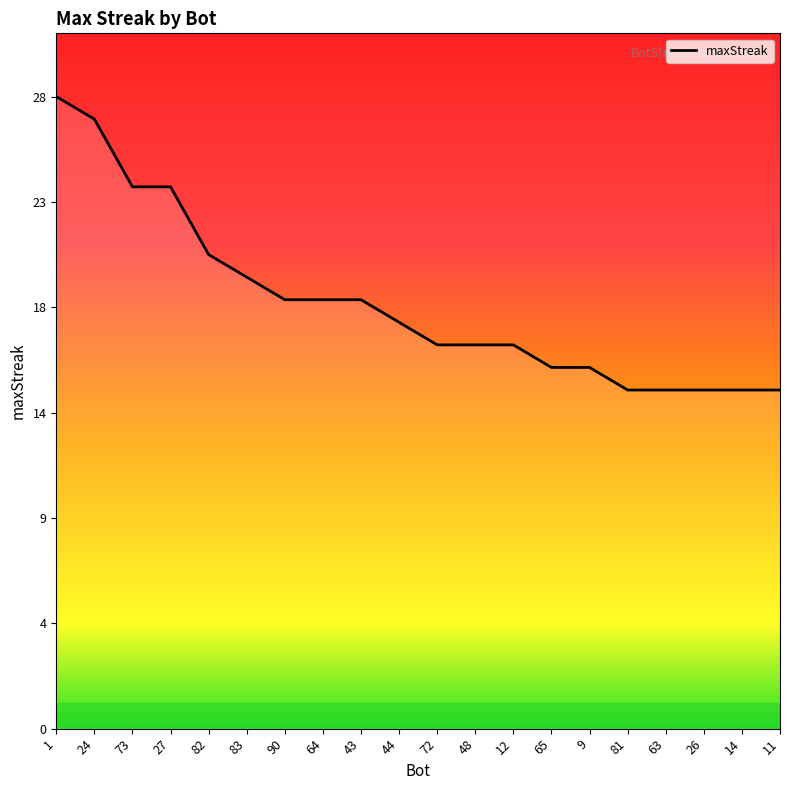

True or false: the data shows 10 at 43.

False